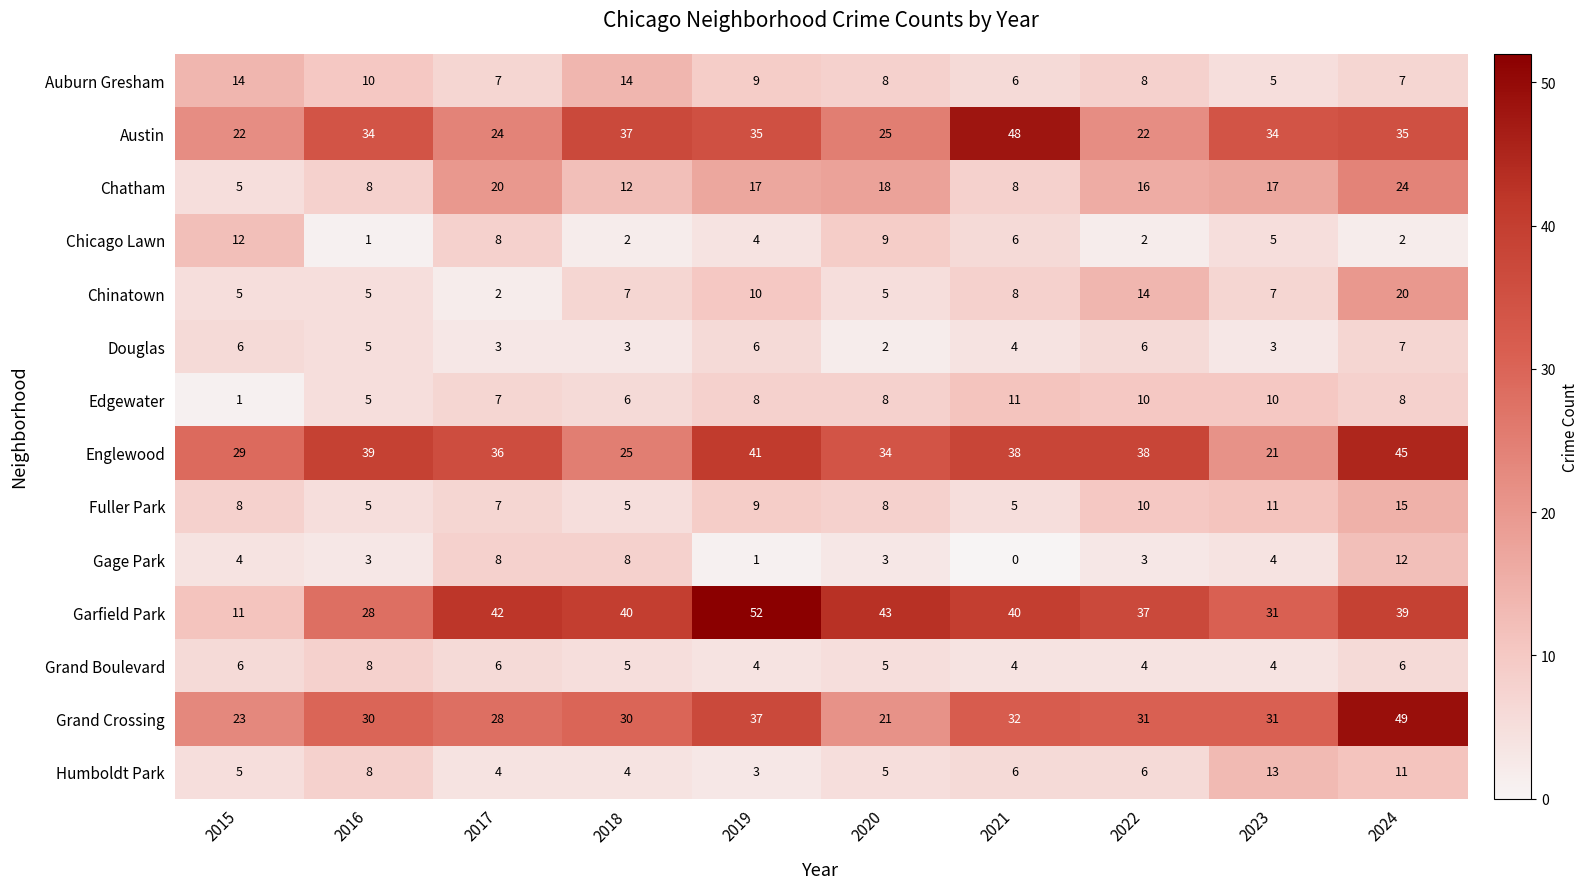

What is the total value across all series at 2022?

207